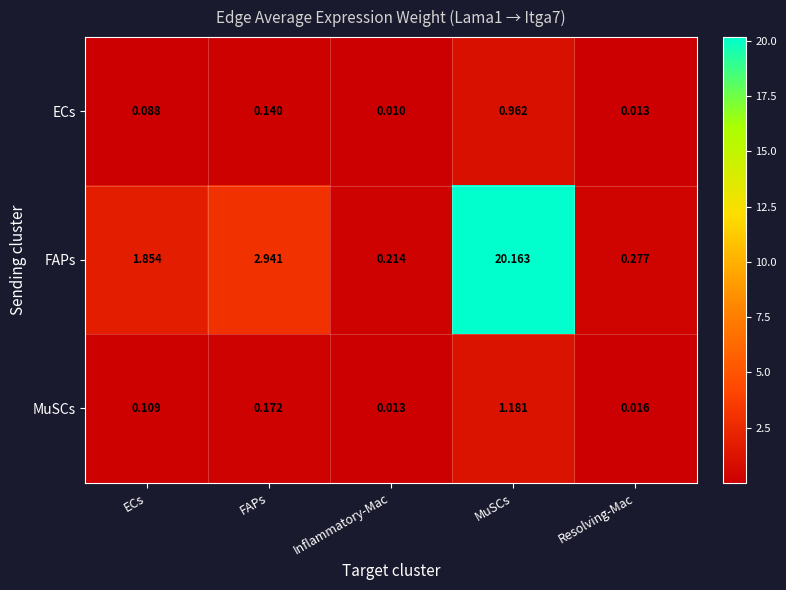

At which label is ECs closest to 0?

Inflammatory-Mac